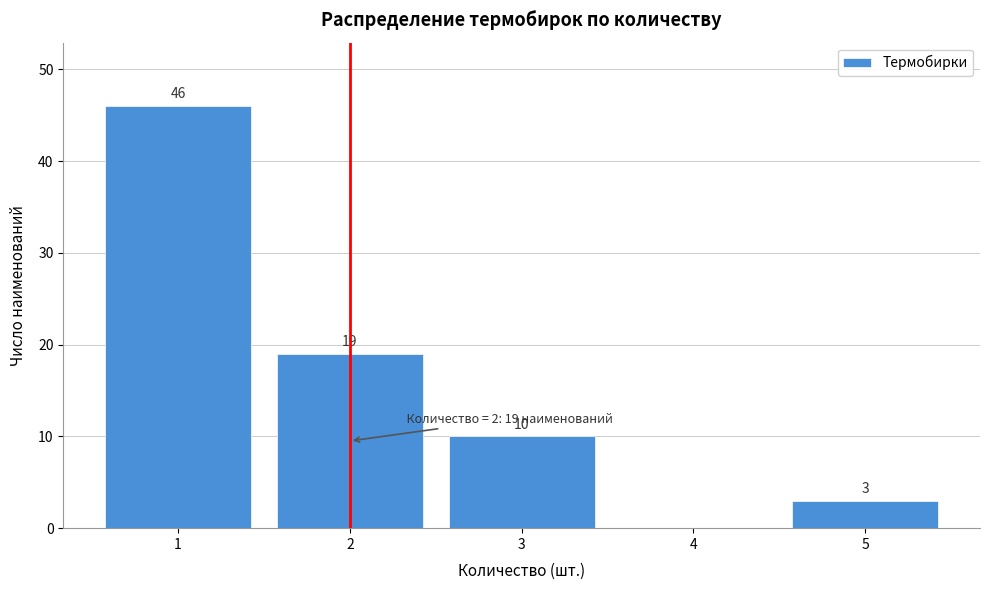

Reading left to right, list all the values displayed in this chart.

1=46	2=19	3=10	4=0	5=3